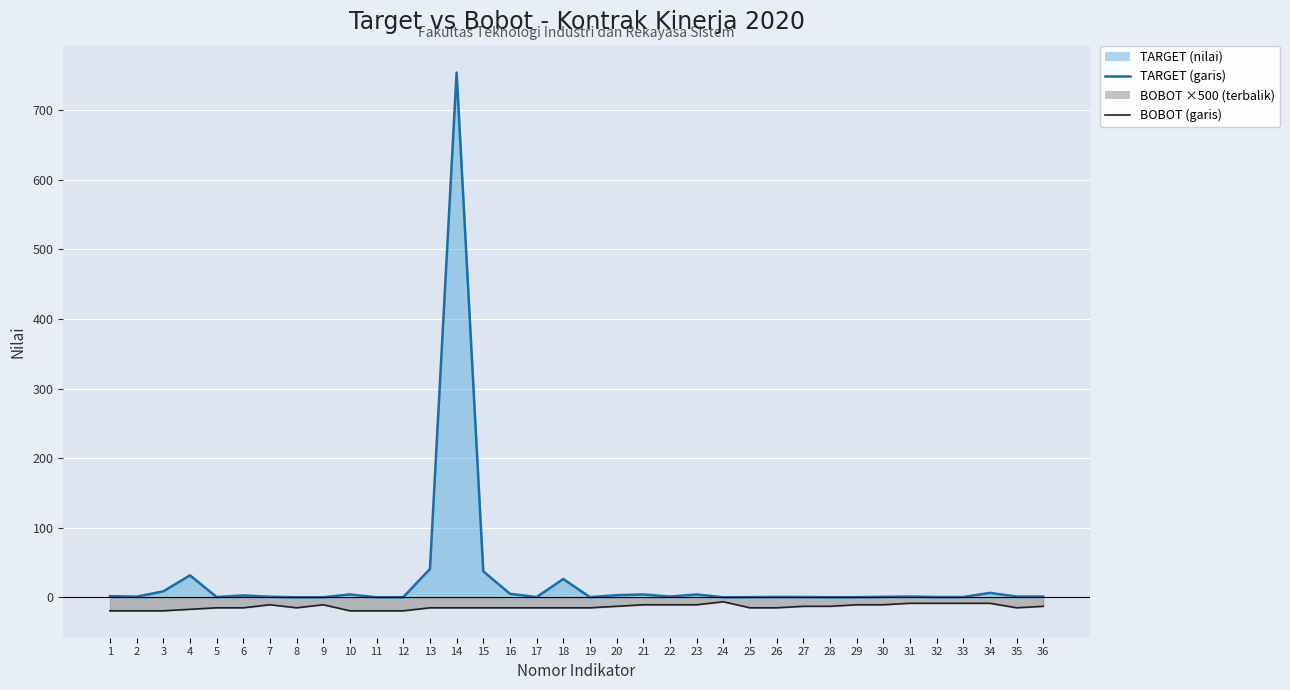

What is the total value across all series at 28?

-12.9